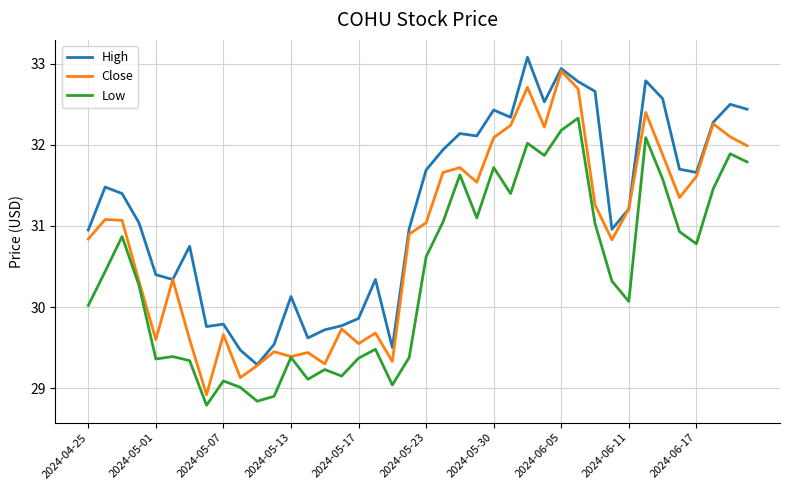

Which series has the largest total across all categories?

High